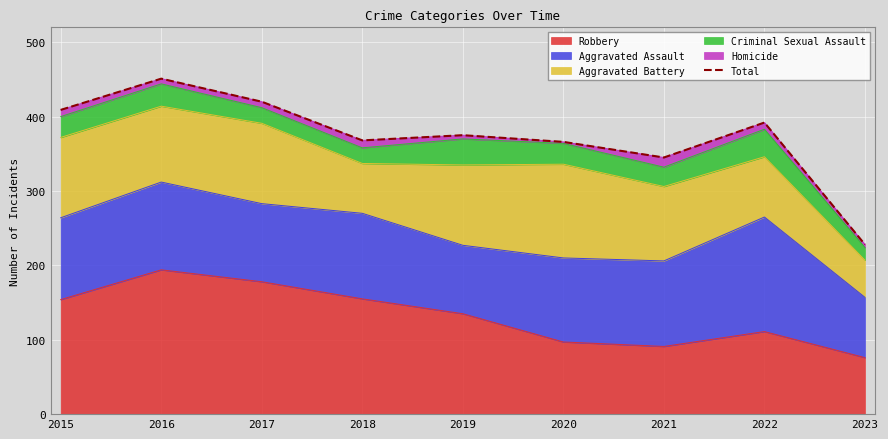

What is the value of the 9th point from the left?

228